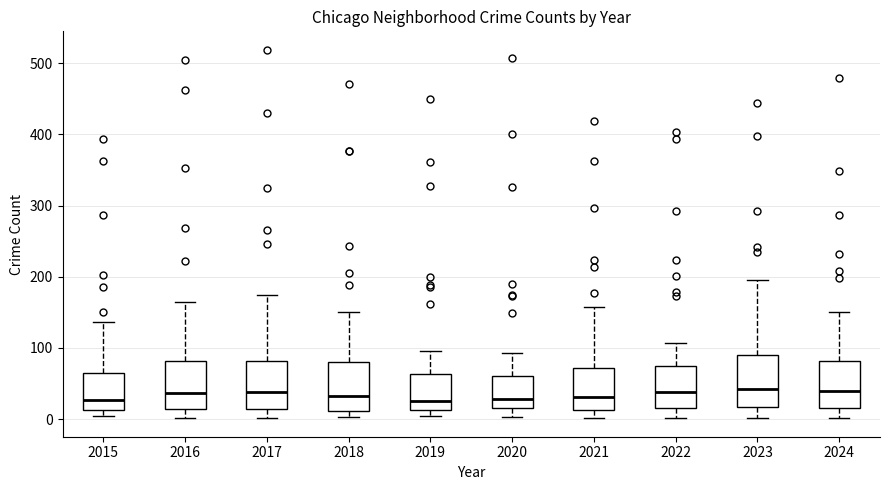

Where is the upper edge of the box at x = 2018 on the y-axis? The values are not printed on the chart, so give them approximately, as read against the axis.

80